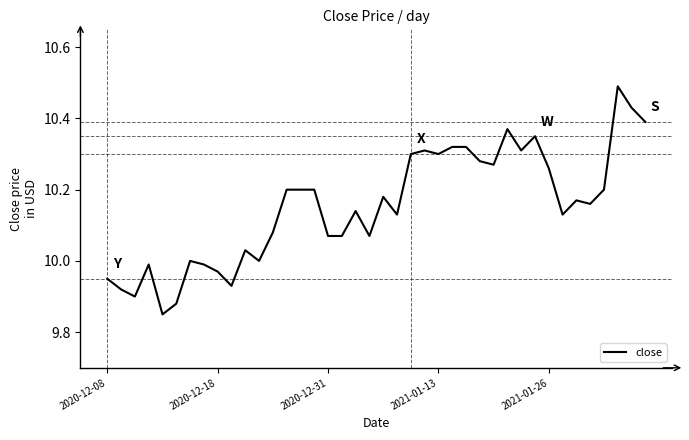

What is the difference between the maximum and minimum values?

0.6